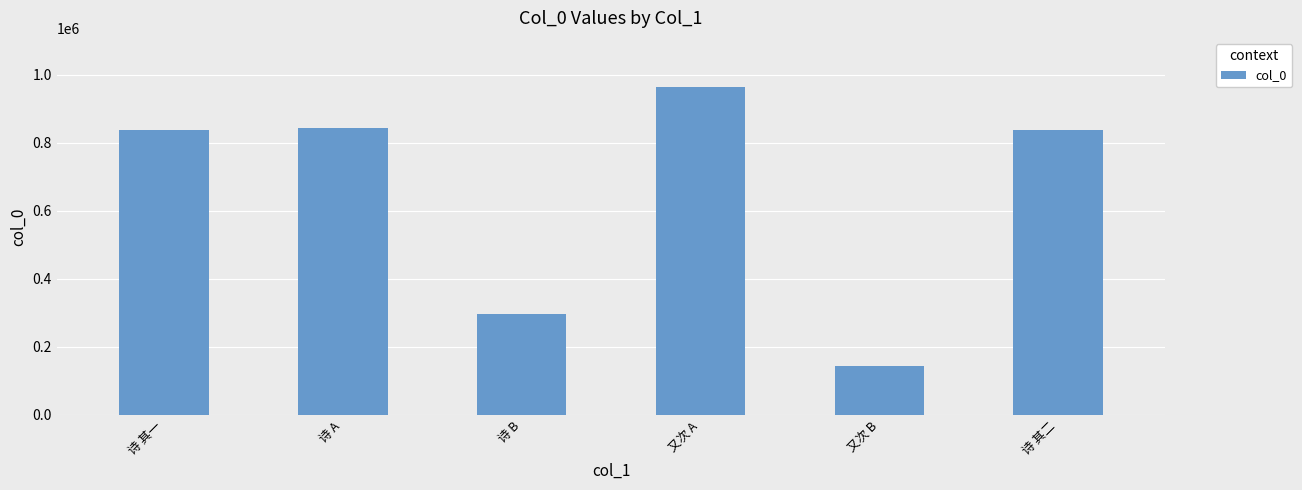

What is the label of the 1st bar from the right?

诗 其二